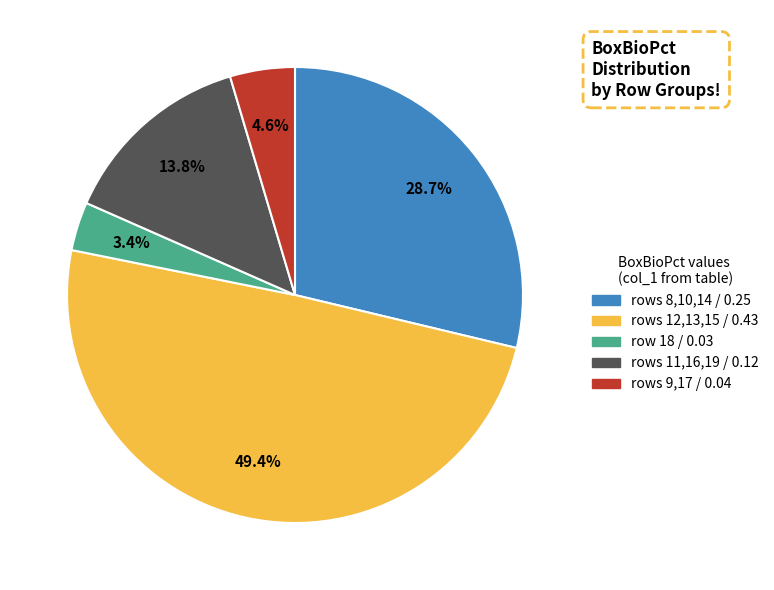

Is there any slice that represents more than half of the pie?

No